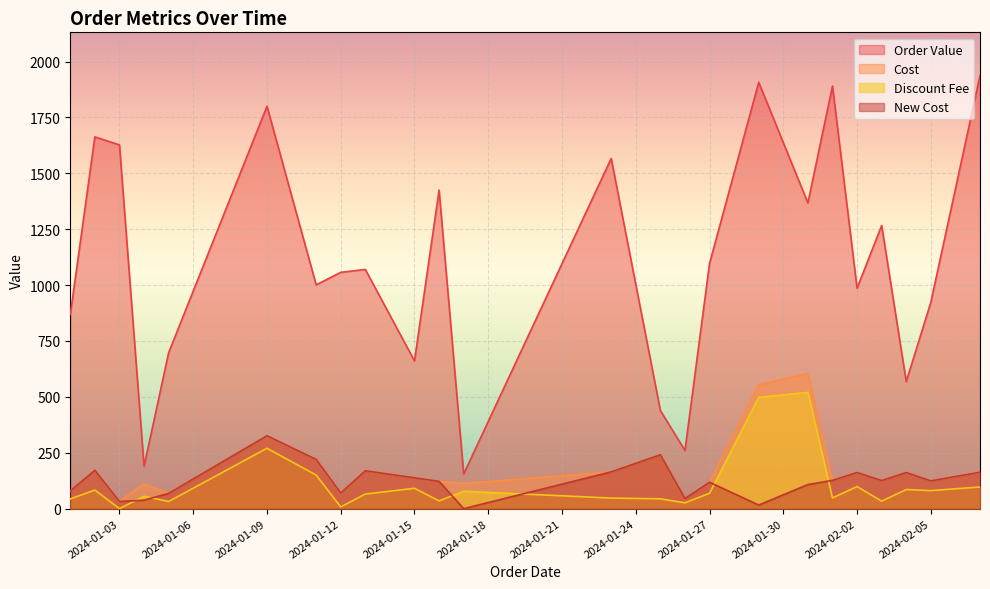

What is the maximum value for Cost?

604.3